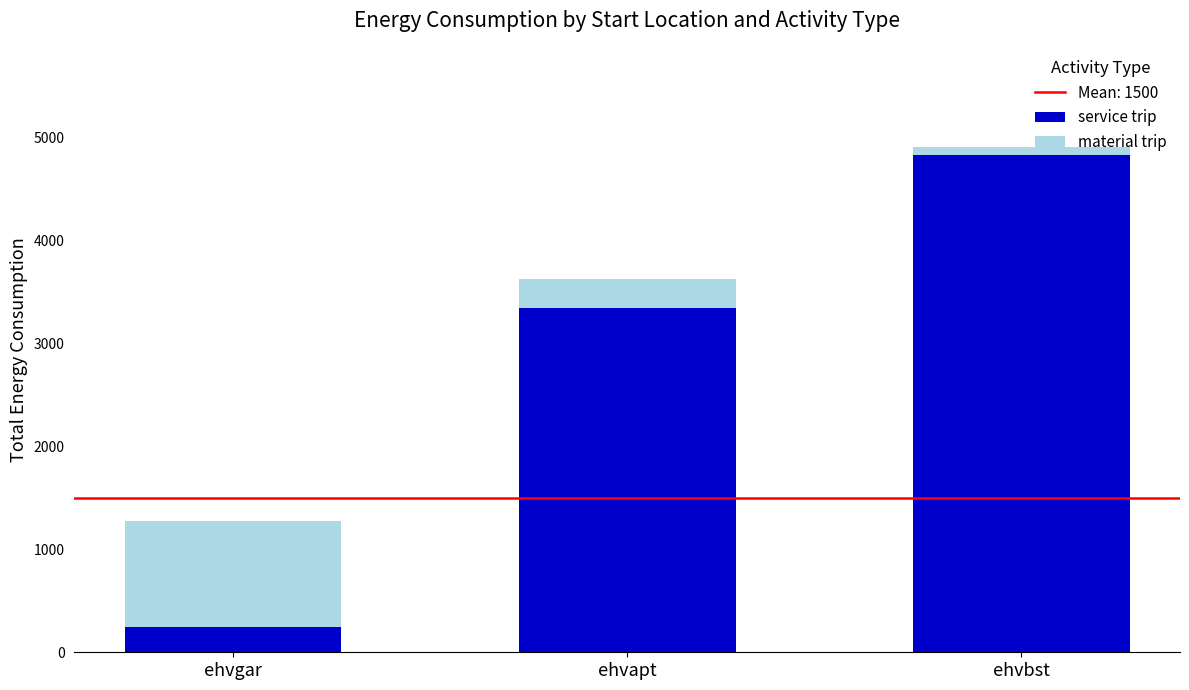

Reading right to left, transcribe the values for service trip.

ehvbst=4821.6	ehvapt=3345.2	ehvgar=240.6